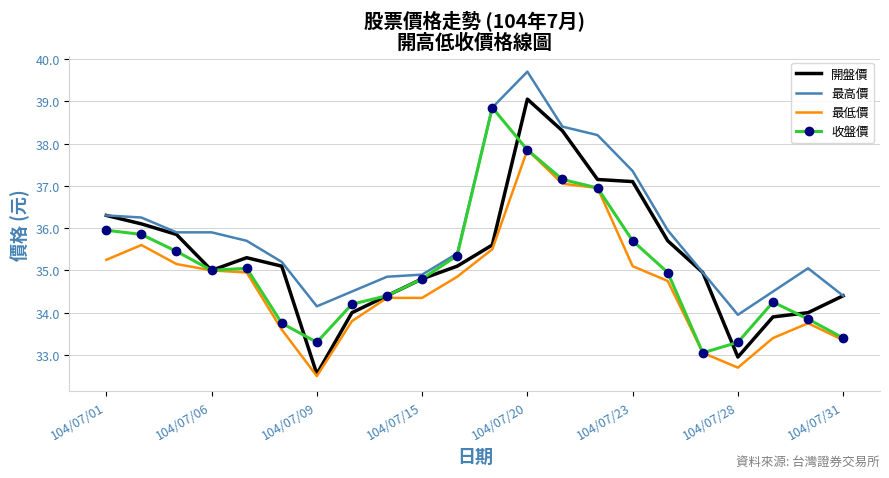

What is the maximum value shown in the chart?

39.7